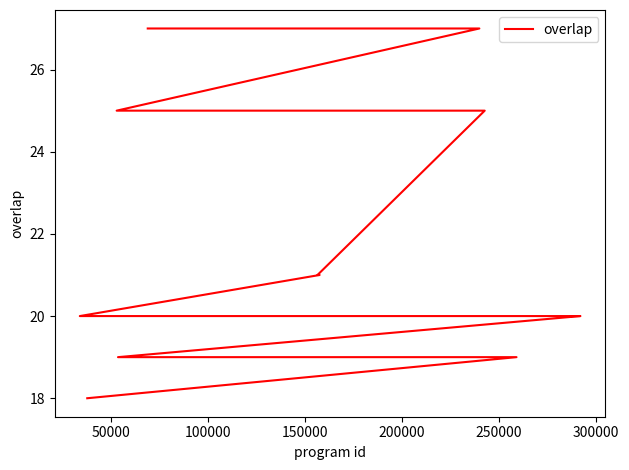

What is the maximum value shown in the chart?

27